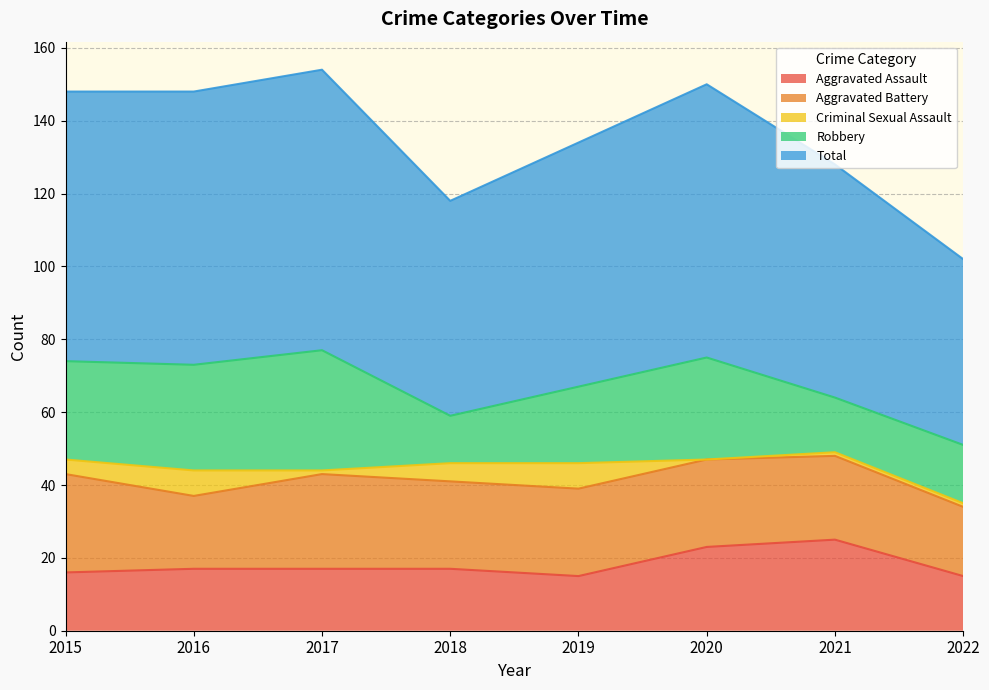

At which label is Criminal Sexual Assault closest to 3?

2015